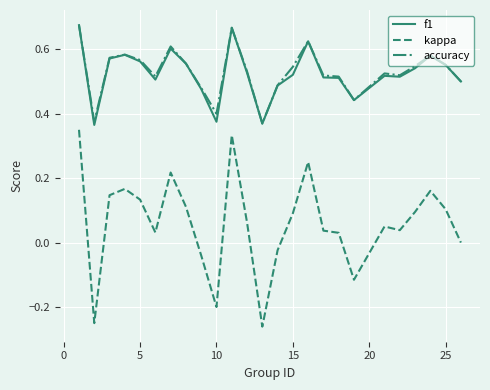

Which series has the largest range (max minus min)?

kappa